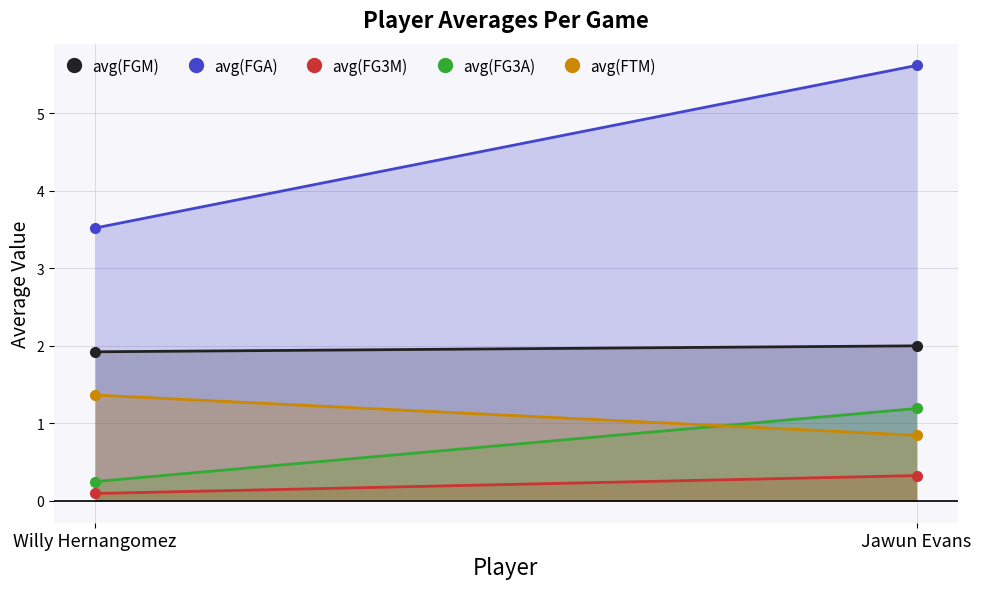

At Jawun Evans, list the series in order from smallest to largest.

avg(FG3M), avg(FTM), avg(FG3A), avg(FGM), avg(FGA)